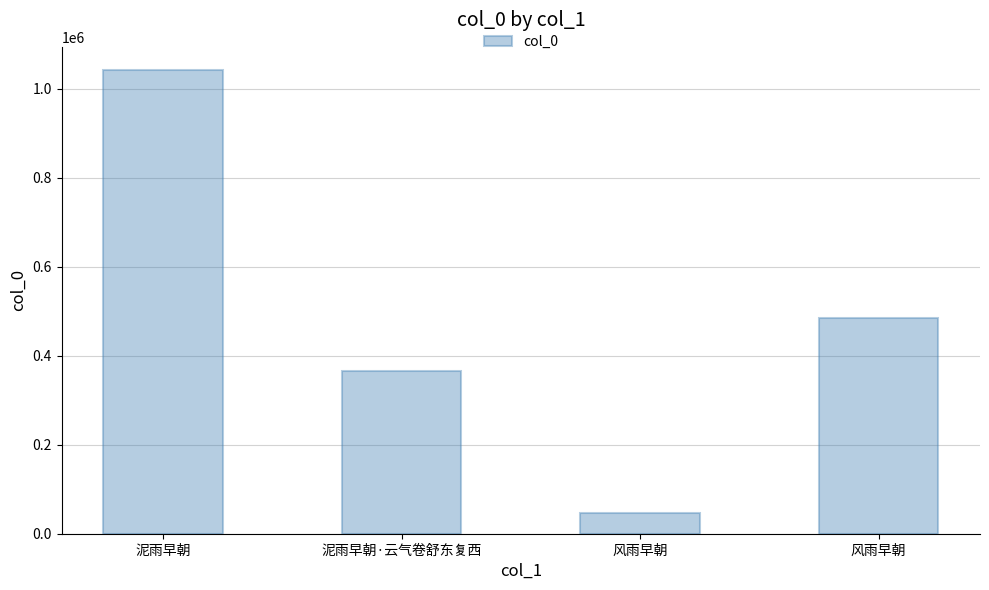

What is the value of the 2nd bar from the left?

365329